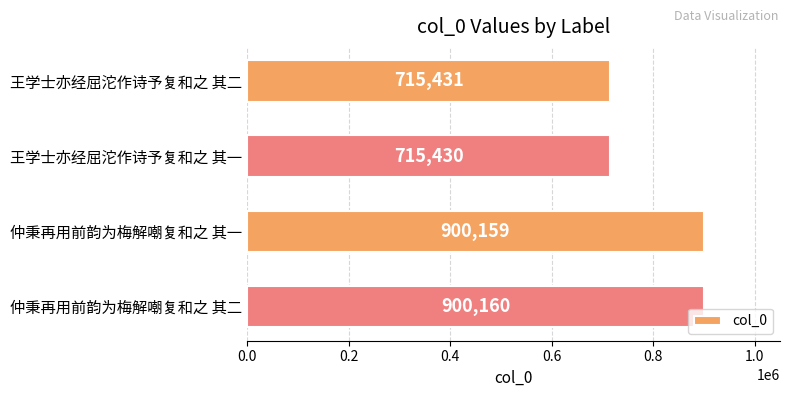

Approximately how many times larger is the value at 仲秉再用前韵为梅解嘲复和之 其二 compared to 仲秉再用前韵为梅解嘲复和之 其一?

1.0